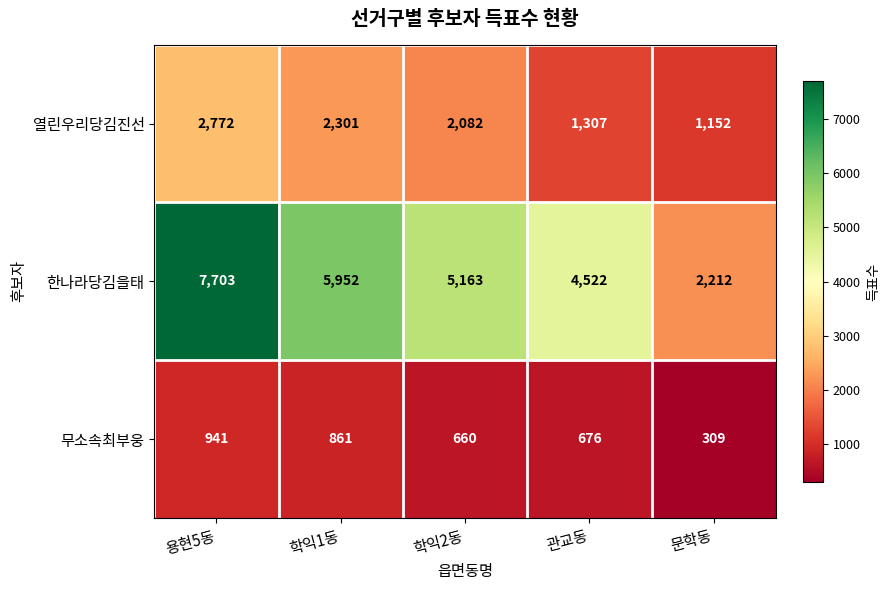

List the series in order of their overall mean, lowest first.

무소속최부웅, 열린우리당김진선, 한나라당김을태